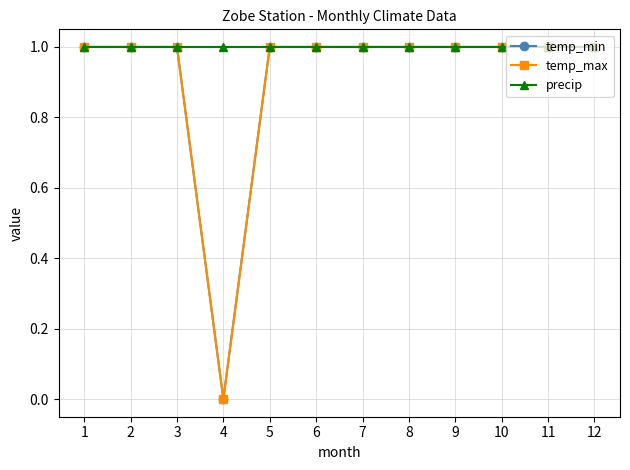

What is the spread (max minus min) of values at 4?

1